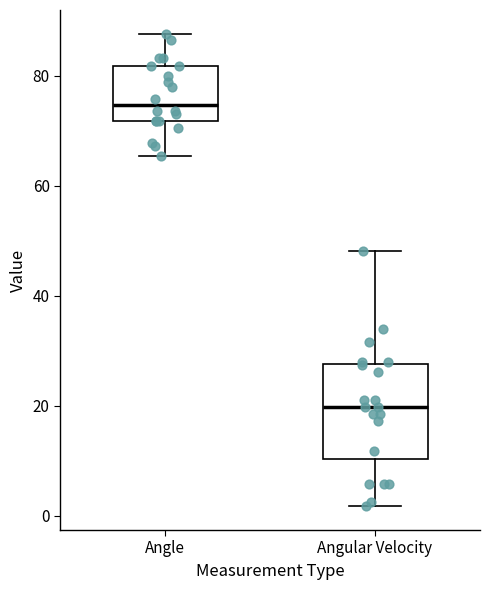

Where is the upper edge of the box for Angle on the y-axis? The values are not printed on the chart, so give them approximately, as read against the axis.

82